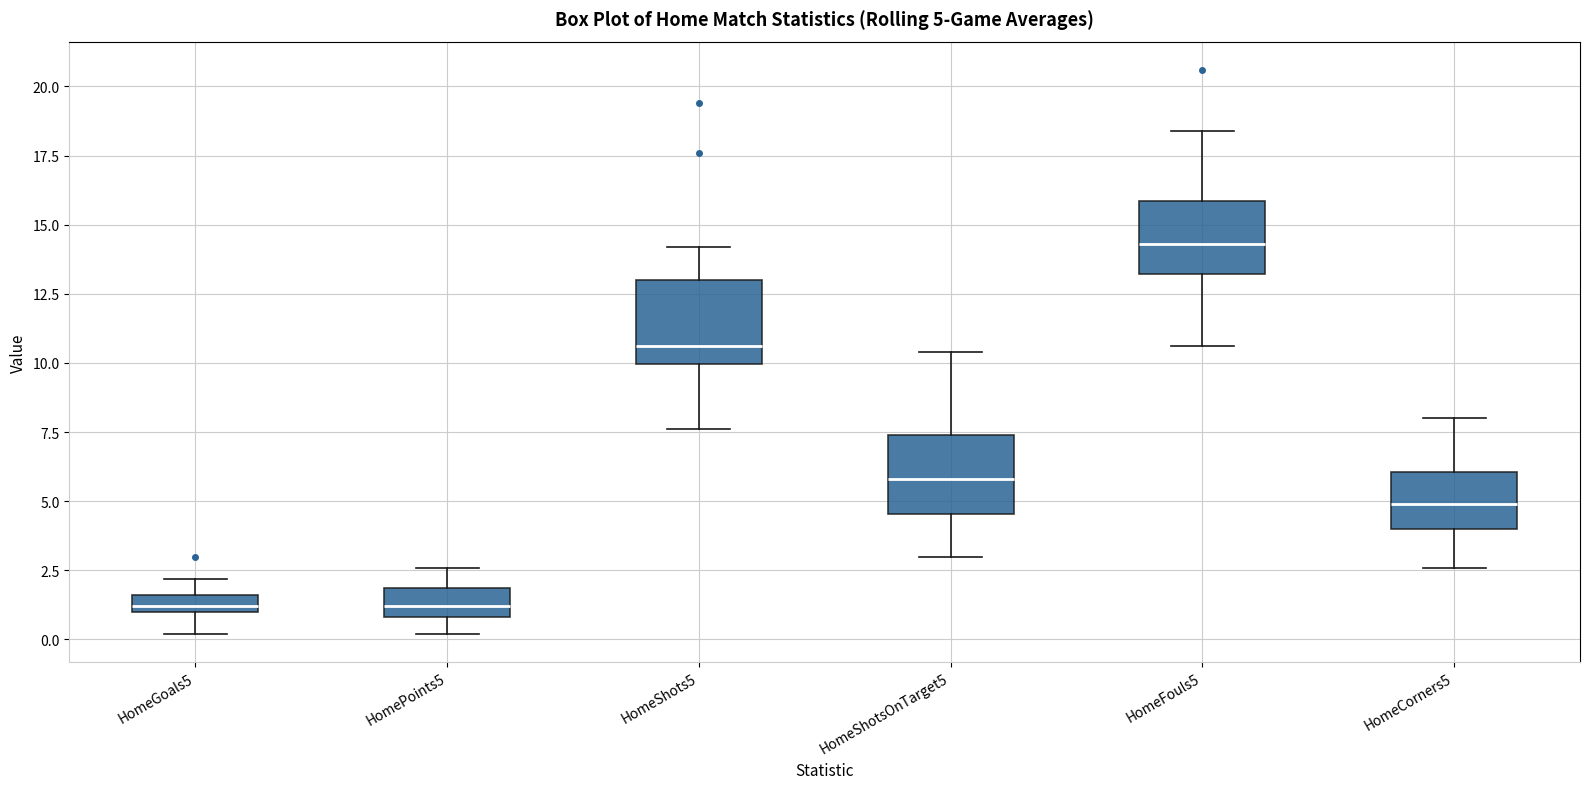

Which box has the highest median line?

HomeFouls5